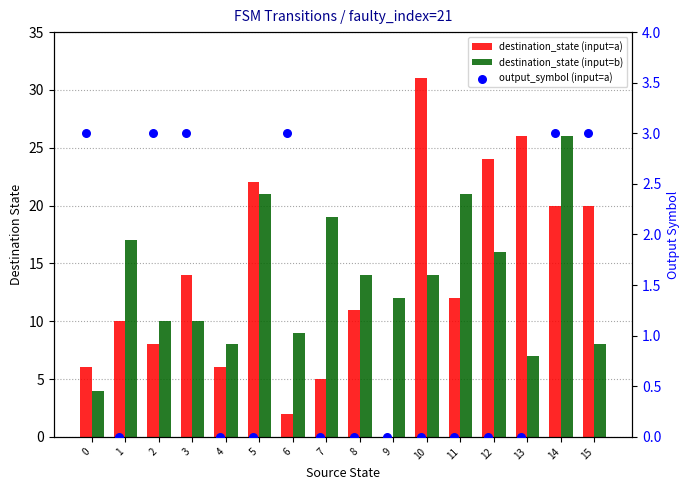

At which category is the sum across all series the highest?

14